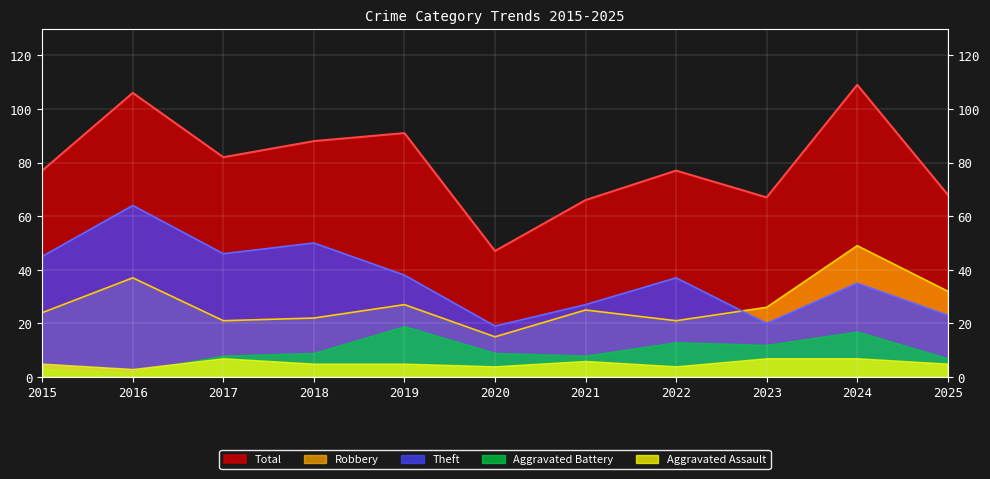

Between 2022 and 2023, which series saw the biggest shift?

Theft